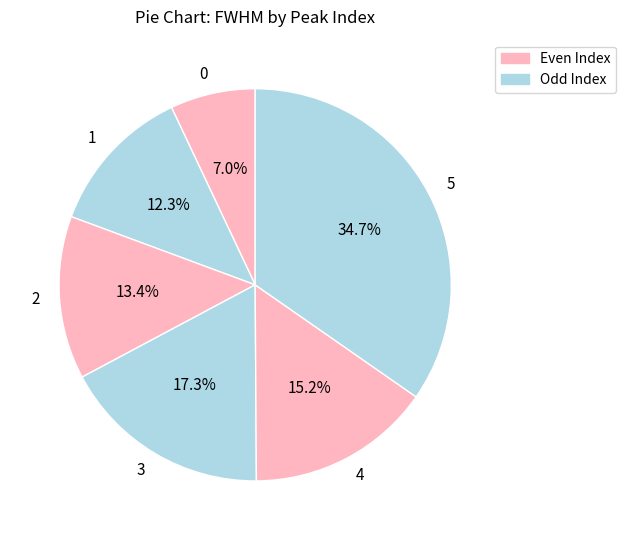

What is the largest slice in the pie chart?

5